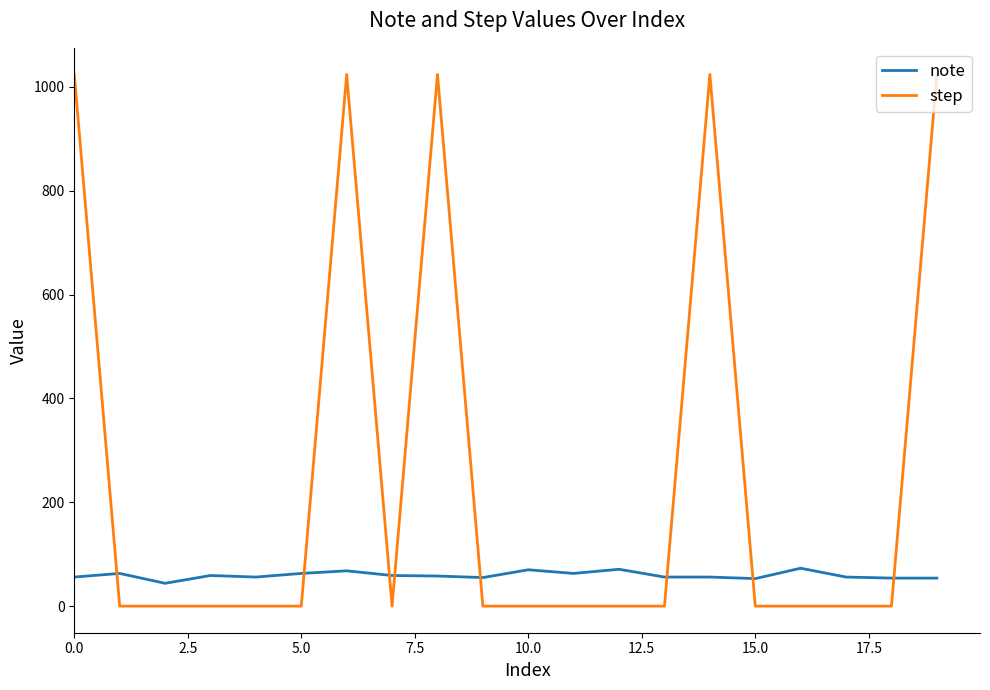

Which series has the largest range (max minus min)?

step